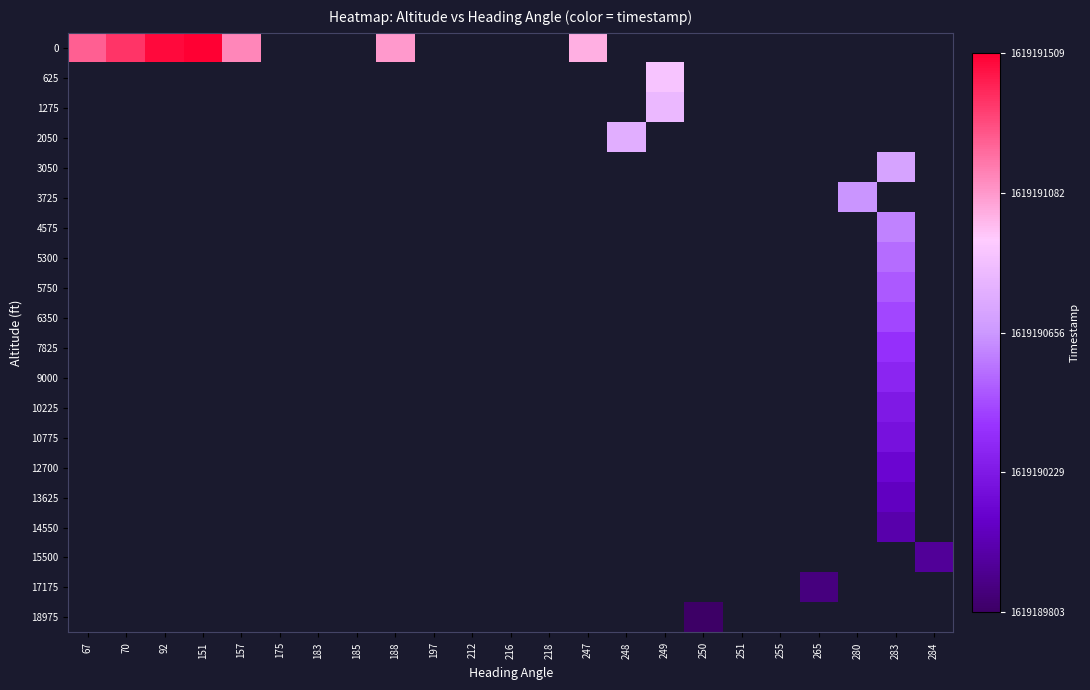

How many values in 6350 are above zero?

1